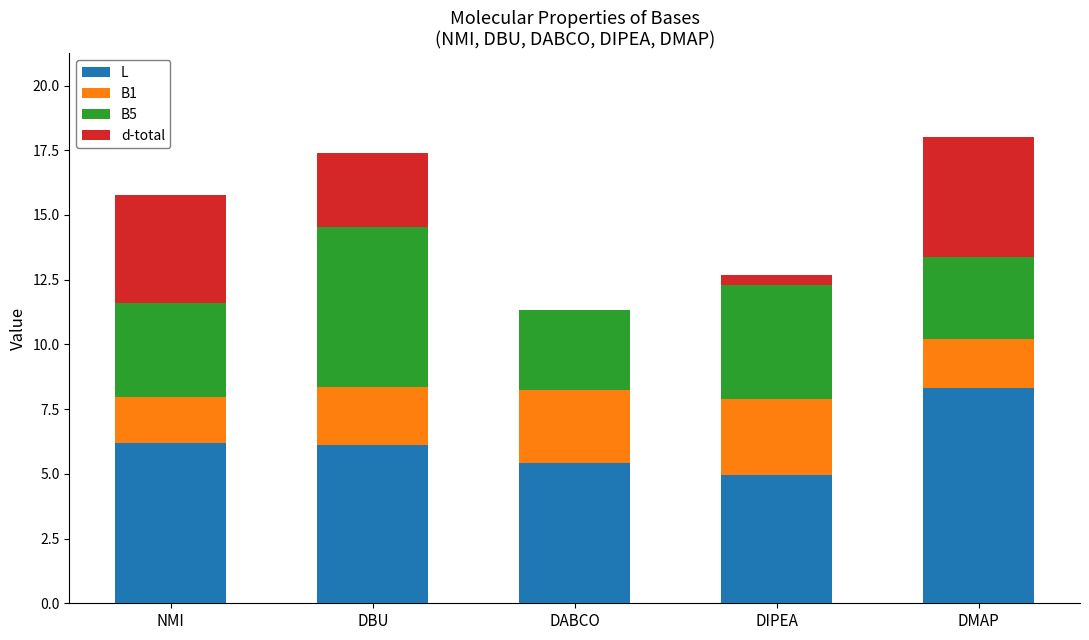

At which label does L reach its peak?

DMAP